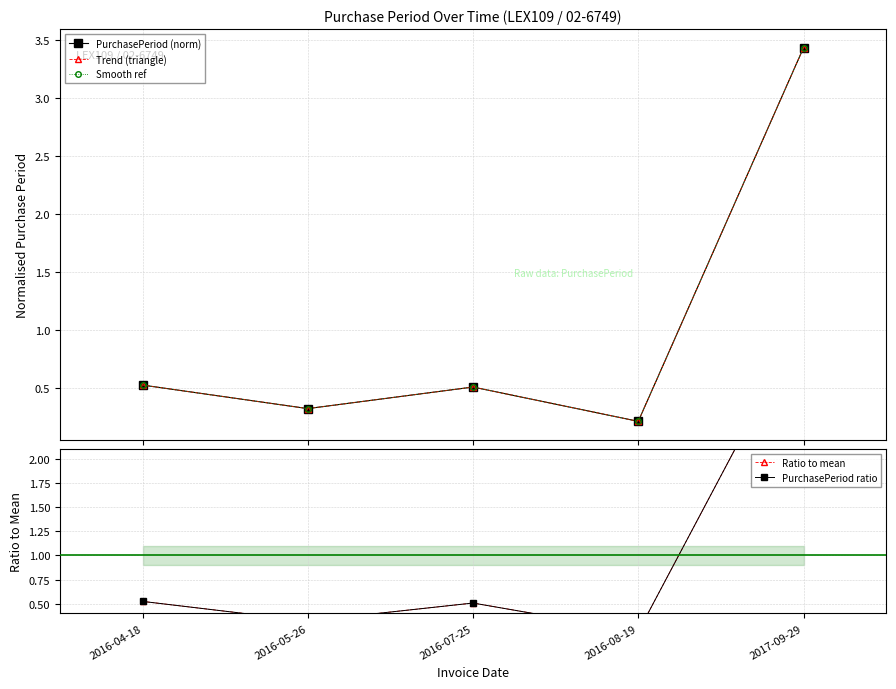

Reading right to left, list all the values displayed in this chart.

PurchasePeriod (norm): 2017-09-29=3.4	2016-08-19=0.2	2016-07-25=0.5	2016-05-26=0.3	2016-04-18=0.5
Trend (triangle): 2017-09-29=3.4	2016-08-19=0.2	2016-07-25=0.5	2016-05-26=0.3	2016-04-18=0.5
Smooth ref: 2017-09-29=3.4	2016-08-19=0.2	2016-07-25=0.5	2016-05-26=0.3	2016-04-18=0.5
Ratio to mean: 2017-09-29=3.4	2016-08-19=0.2	2016-07-25=0.5	2016-05-26=0.3	2016-04-18=0.5
PurchasePeriod ratio: 2017-09-29=3.4	2016-08-19=0.2	2016-07-25=0.5	2016-05-26=0.3	2016-04-18=0.5